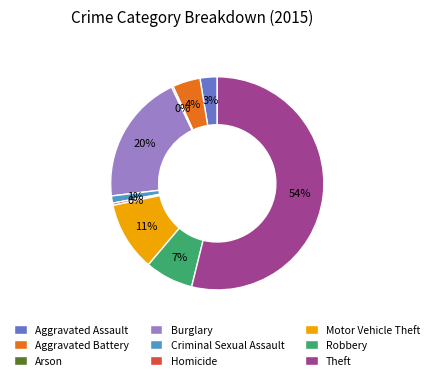

To the nearest percent, what is the average slice percentage?

11%